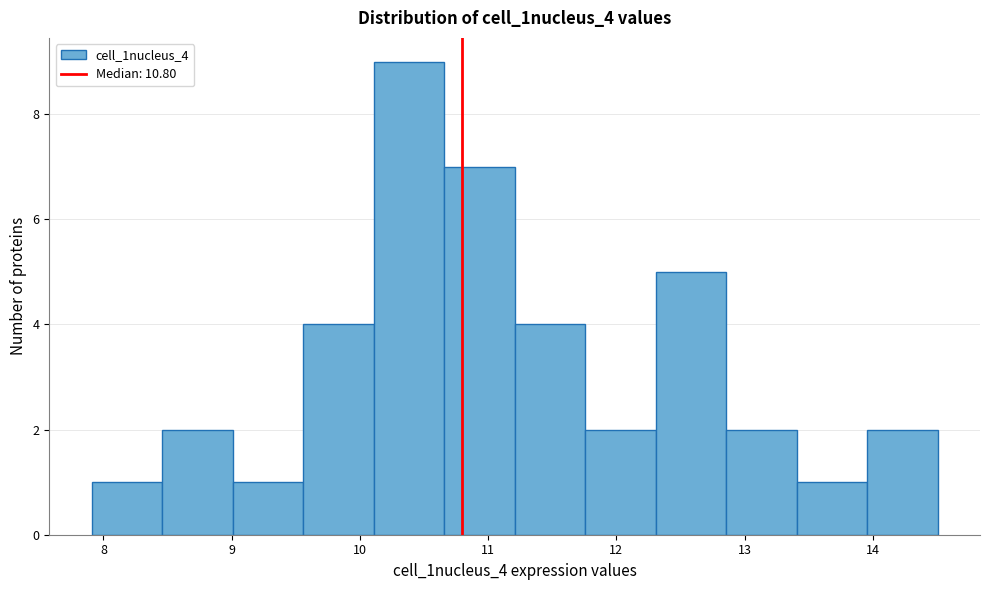

What is the height of the bar covering 9.0 to 9.6 on the x-axis? Neither the bar edges nor the heights are printed on the chart, so give them approximately, as read against the axes.

1